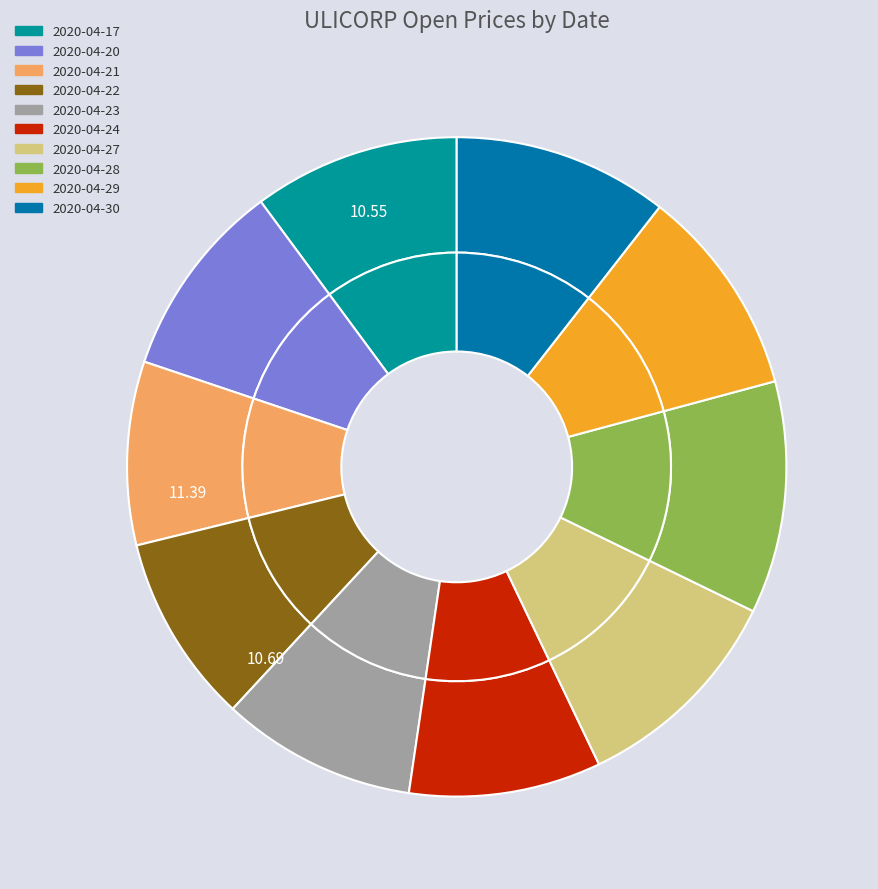

How many segments does this pie chart have?

10